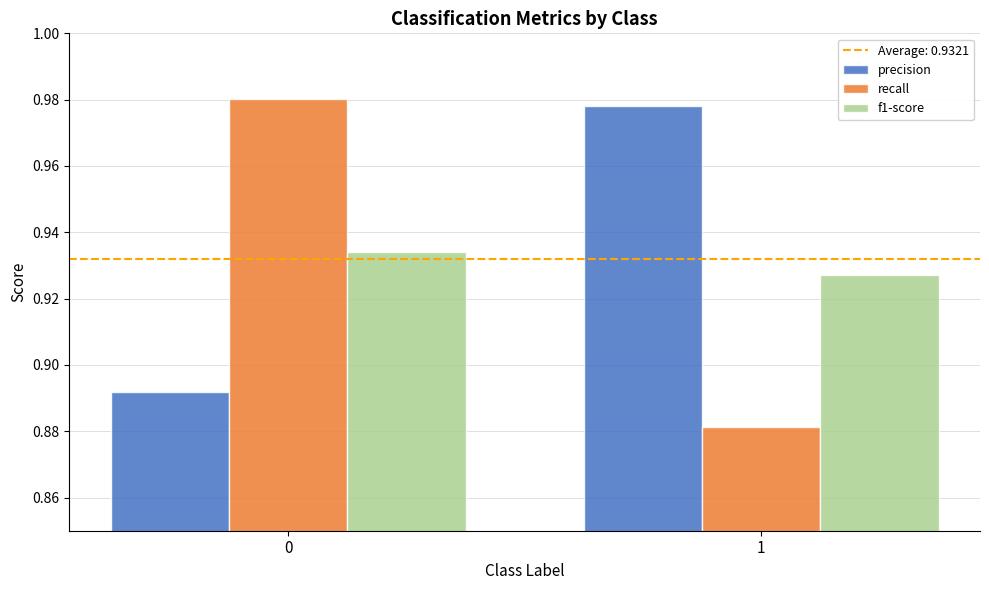

What is the sum of the f1-score values at 1 and 0?

1.9